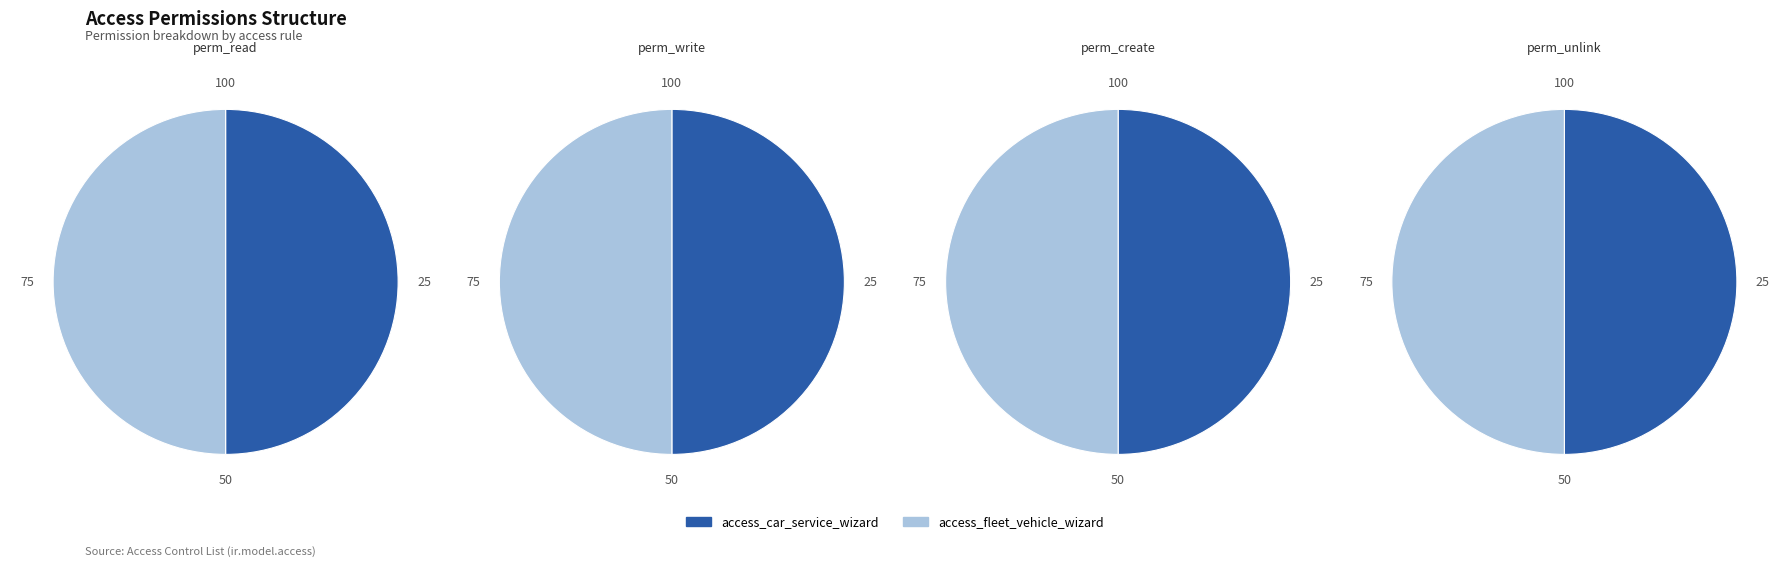

Which category has the biggest portion of the pie?

access_car_service_wizard